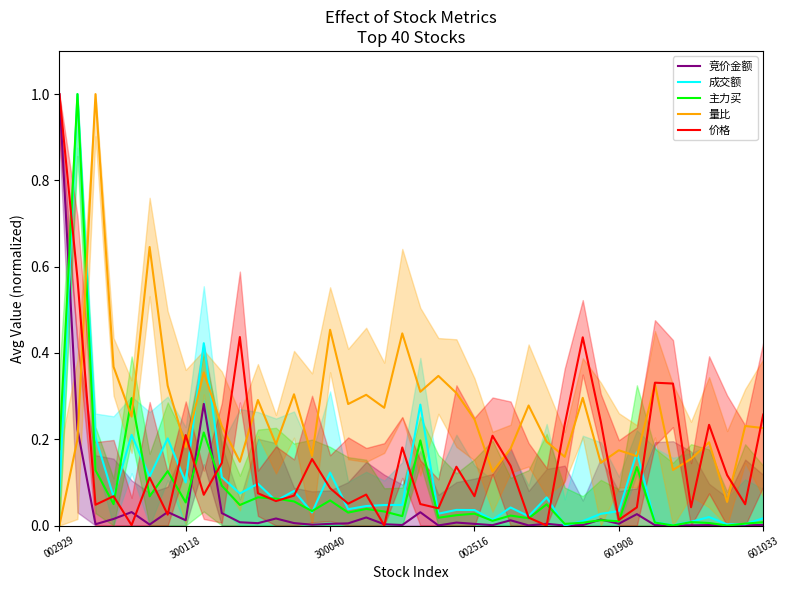

True or false: 成交额 has a value of 0.0 at 33.

True